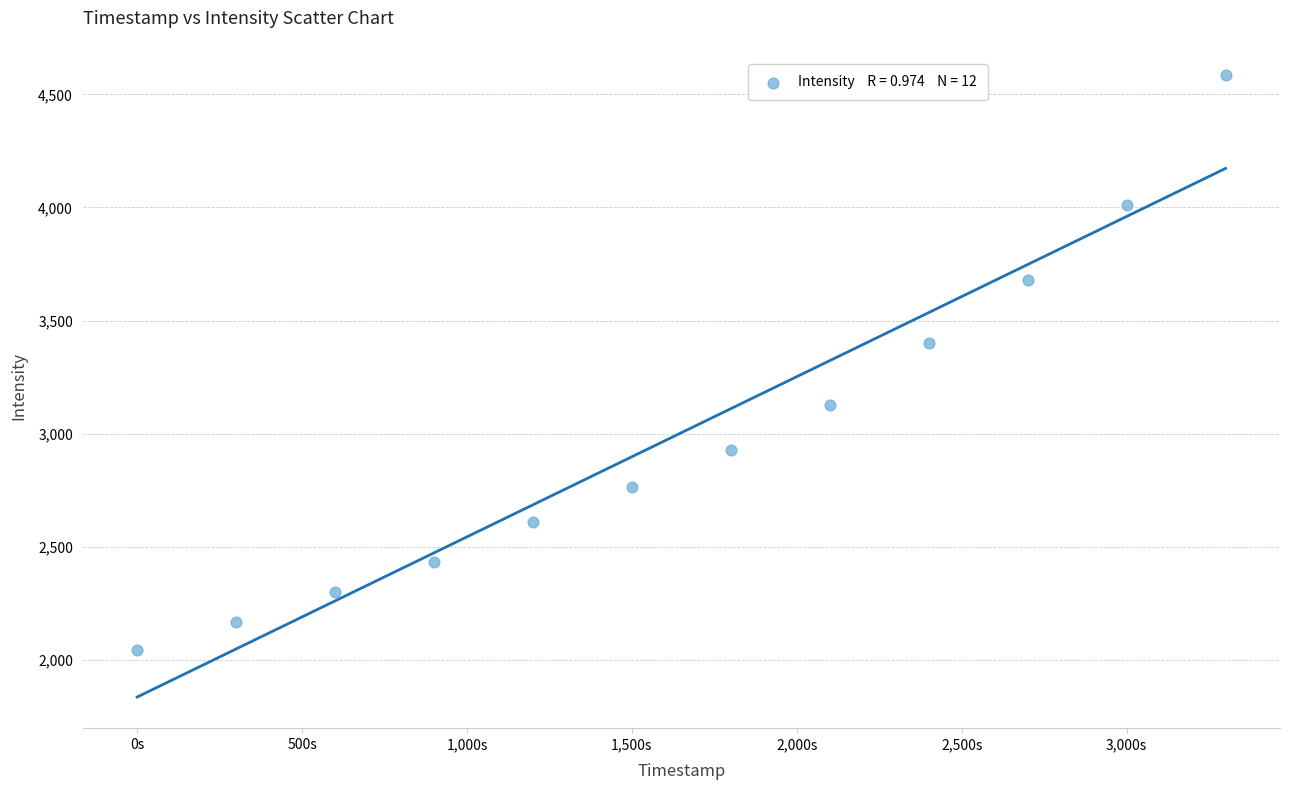

What Y value in the scatter plot is closest to 3315?

3402.3